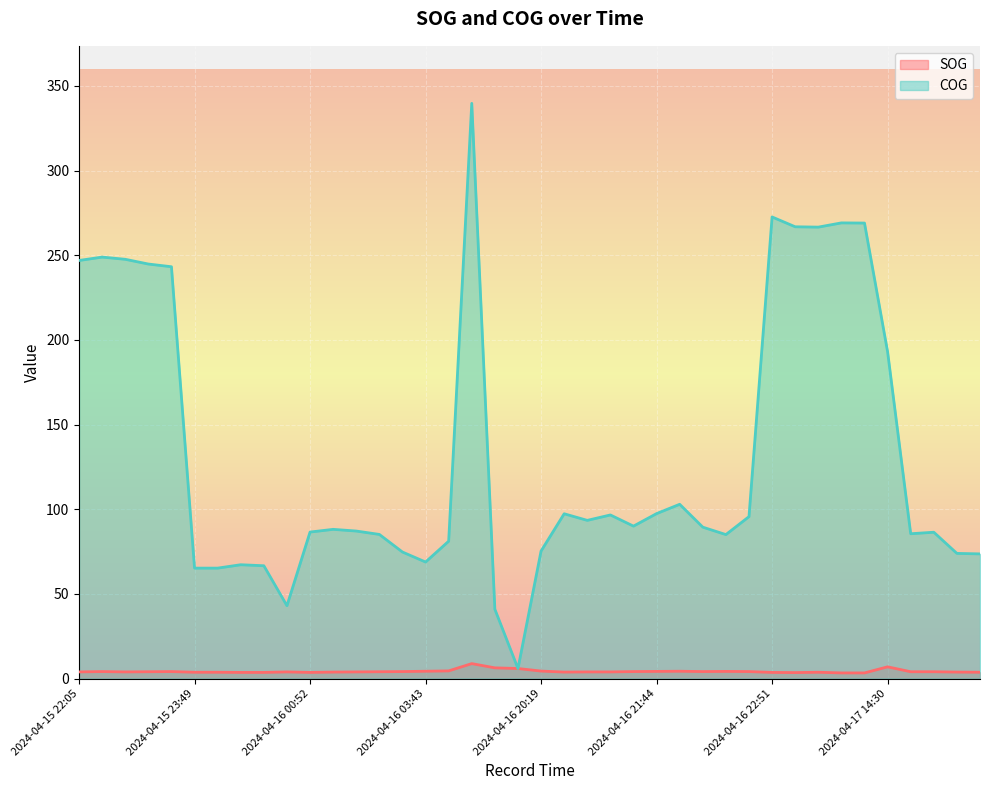

Which category has the highest value across all series?

2024-04-16 16:31